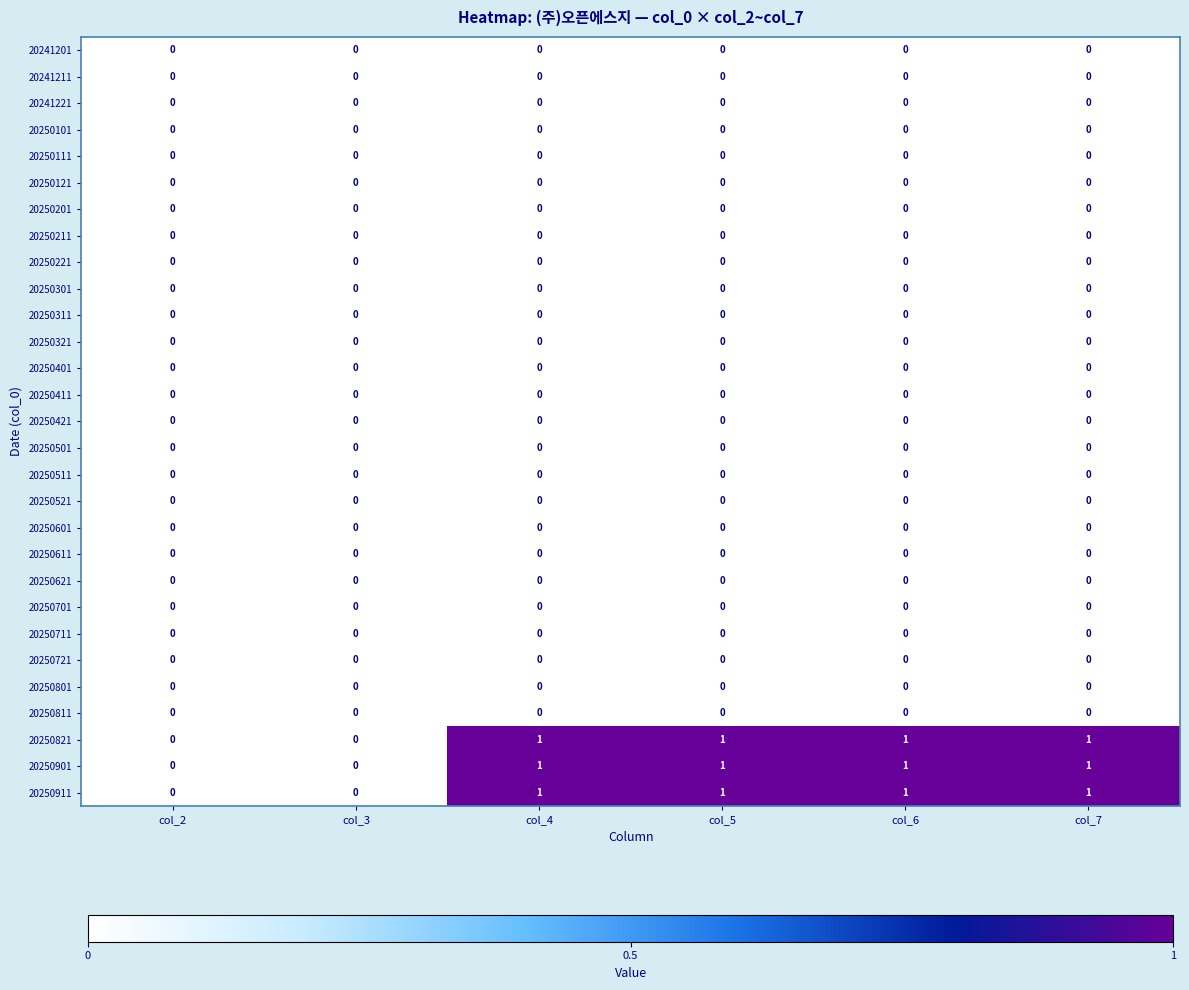

True or false: 20250721 has a value of 0 at col_2.

True